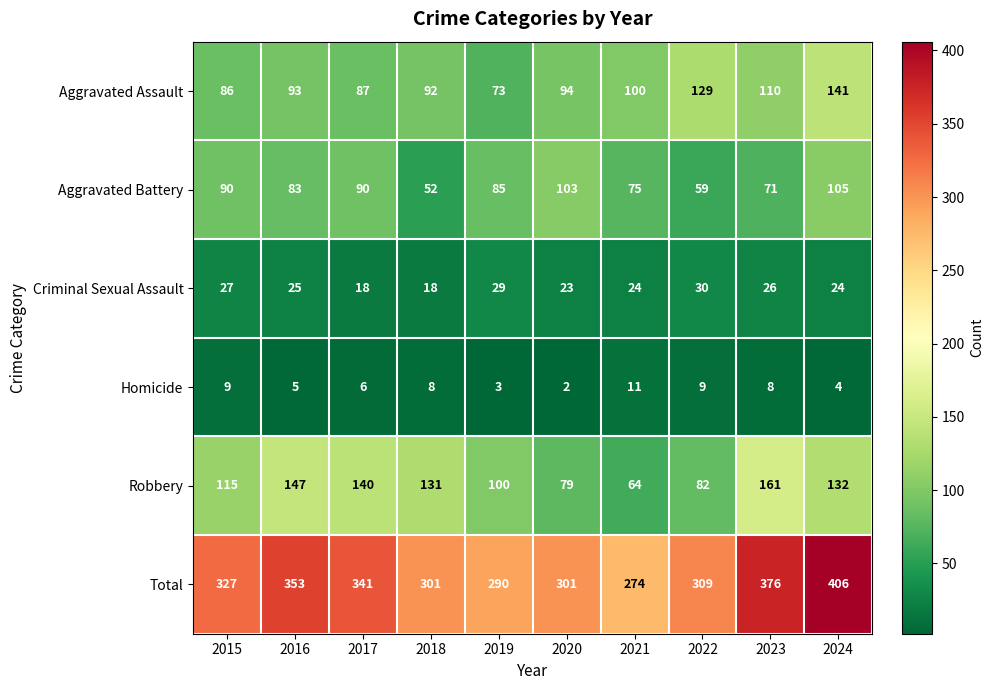

How many data points does each series have?

10